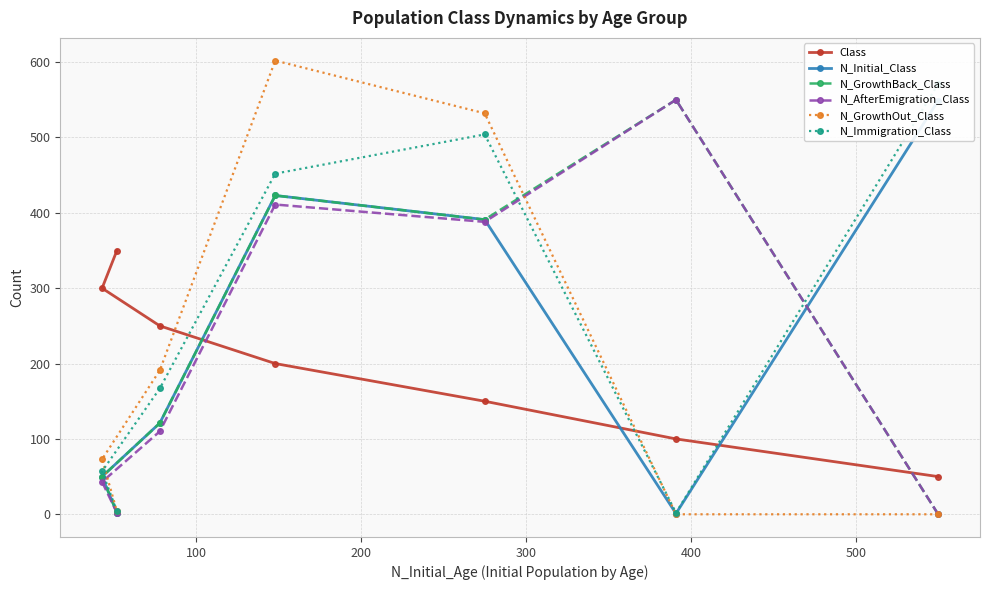

How many distinct data groups are displayed?

6